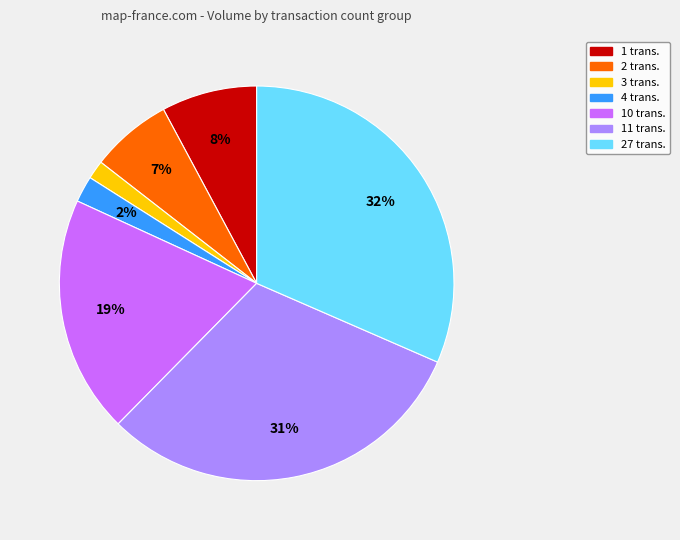

Does any single category account for the majority?

No